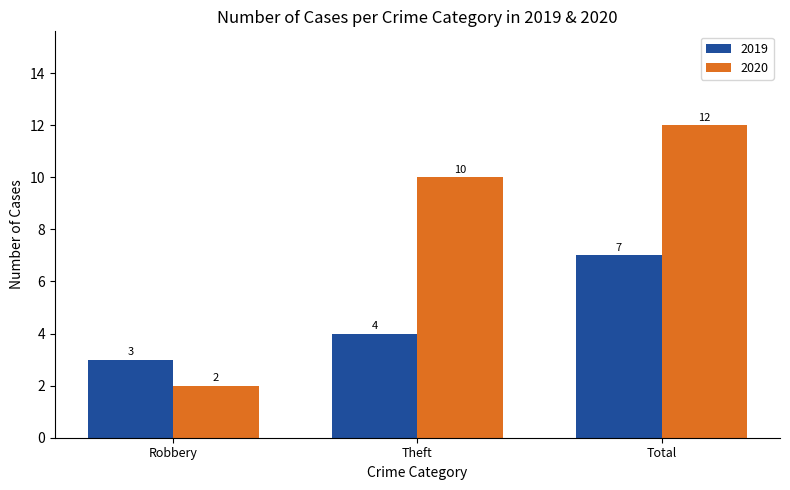

Which series has the widest spread of values?

2020